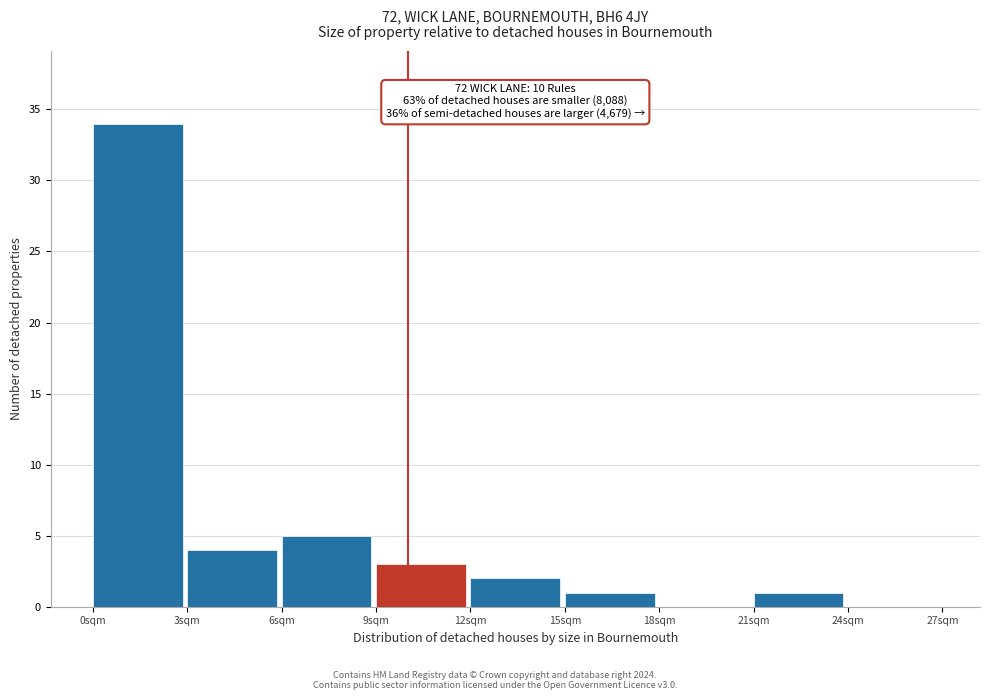

Which range on the x-axis has the tallest bar?

0 to 3